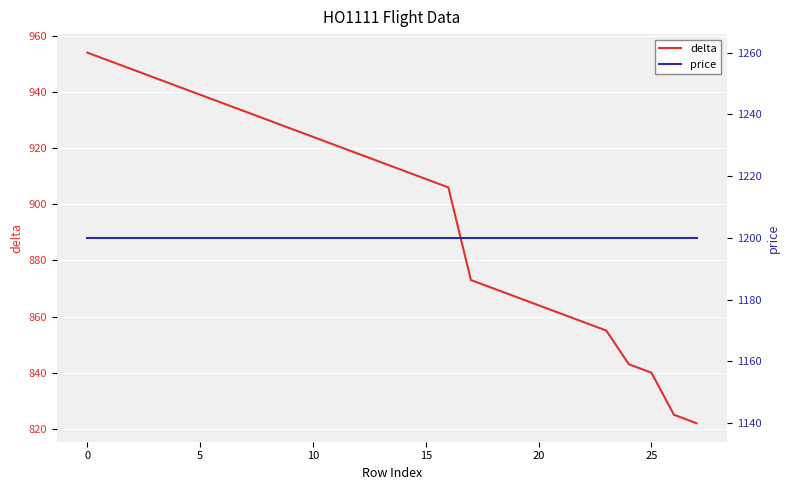

What is the value of the price point at the 3rd from the left?

1200